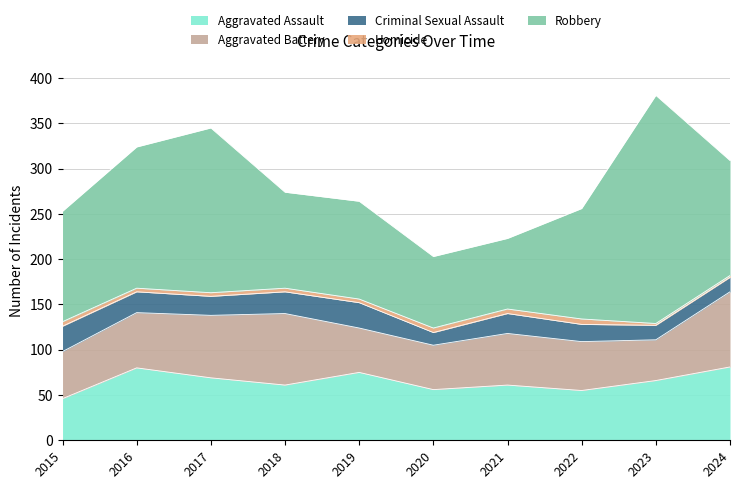

Which category has the lowest value in the Aggravated Assault series?

2015